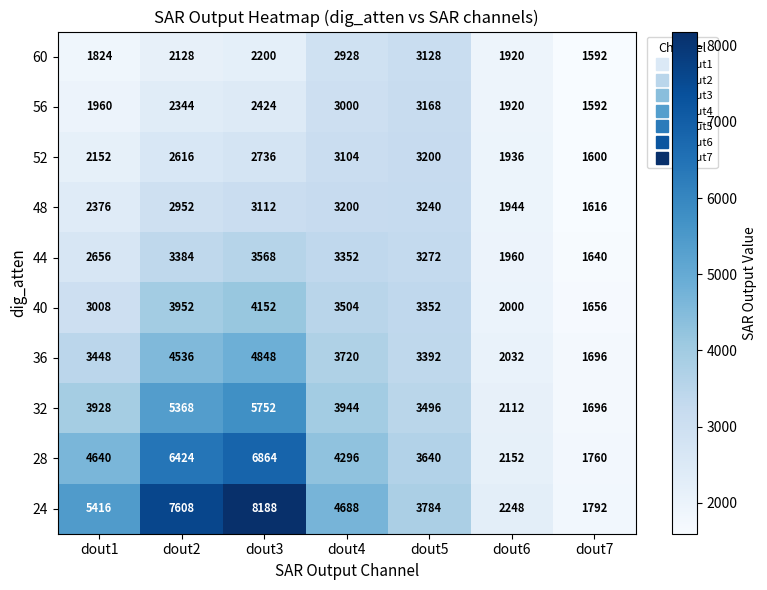

Count the number of categories in the chart.

7